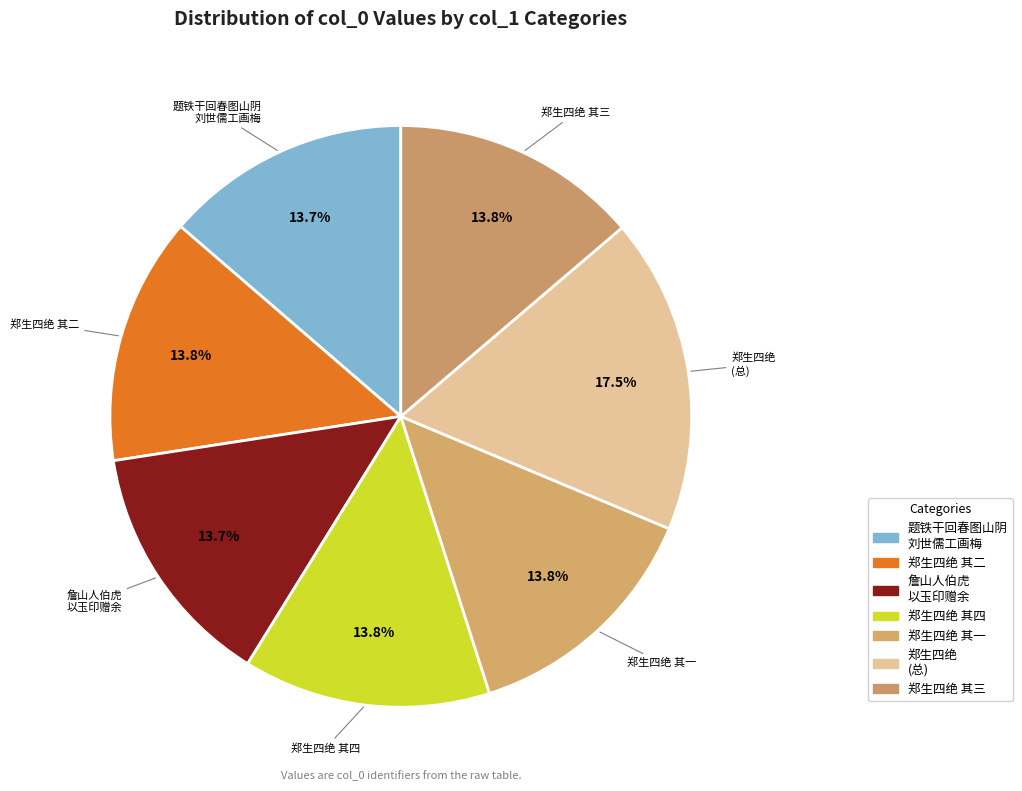

How many slices are in this pie chart?

7